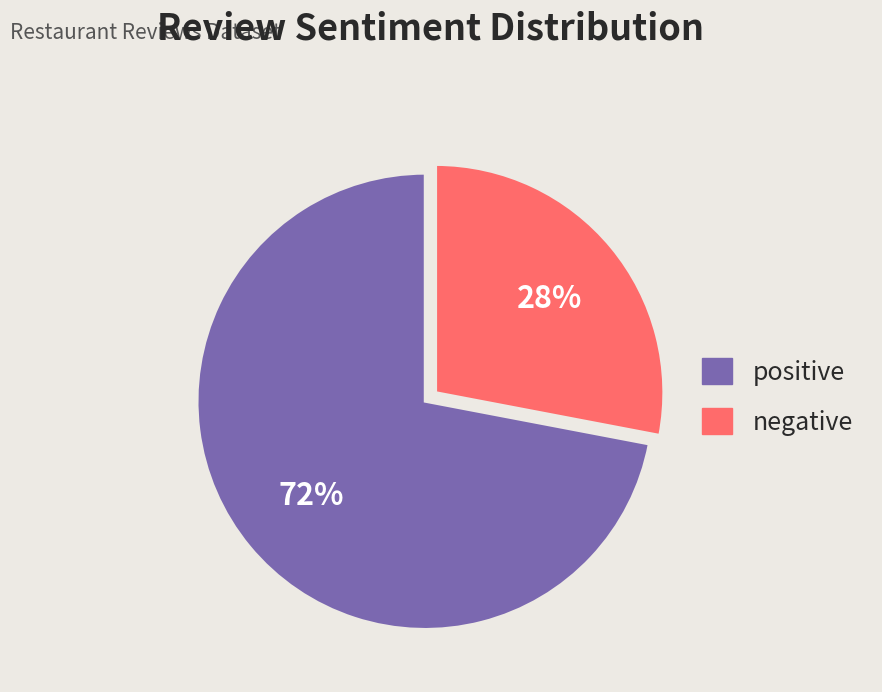

What is the smallest slice in the pie chart?

negative